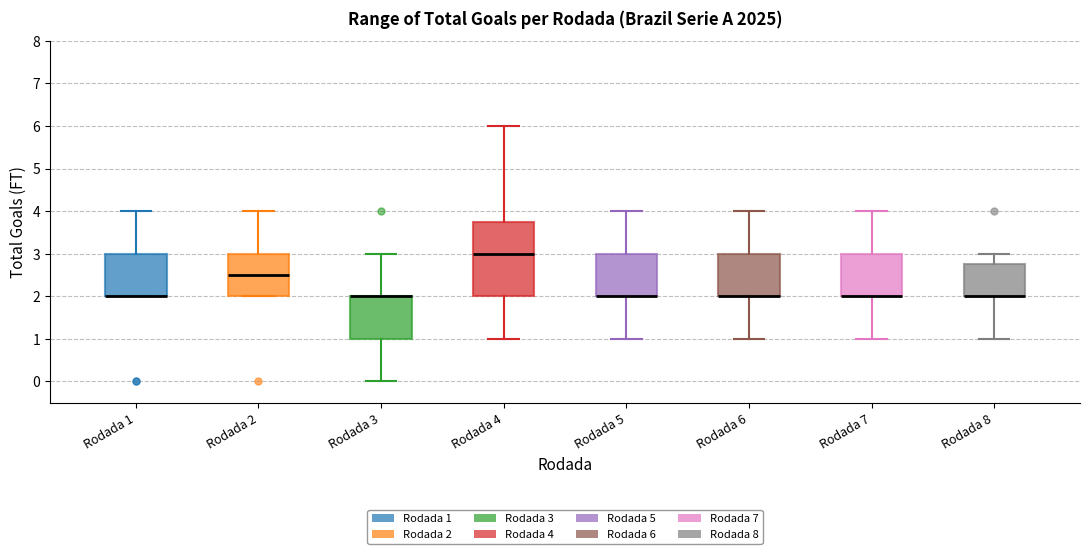

Which box is the tallest, from its lower edge to its upper edge?

Rodada 4